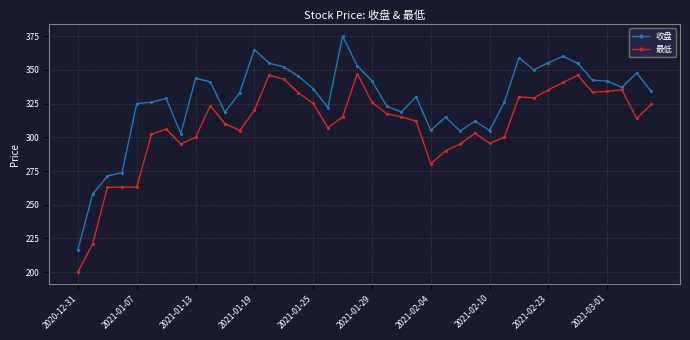

Rank the series by their maximum value, from highest to lowest.

收盘, 最低